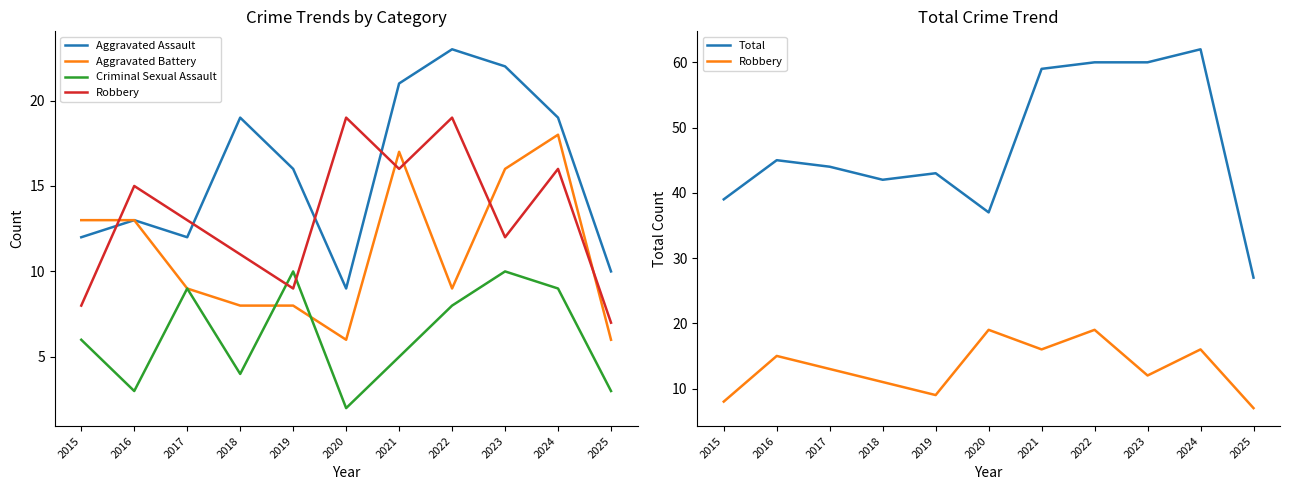

Is it true that Total equals 60 at 2023?

True